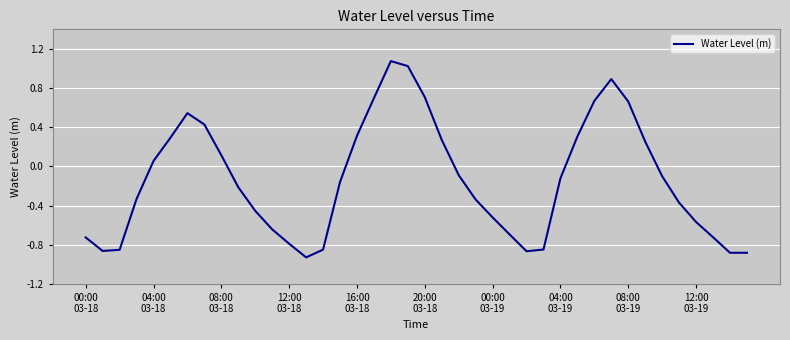

What is the maximum value shown in the chart?

1.1